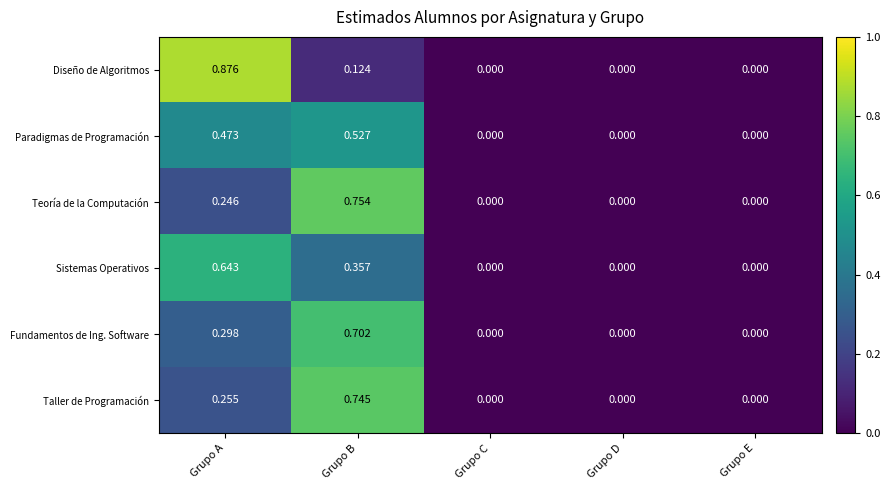

Is the value of Fundamentos de Ing. Software at Grupo D greater than the value of Paradigmas de Programación at Grupo B?

No